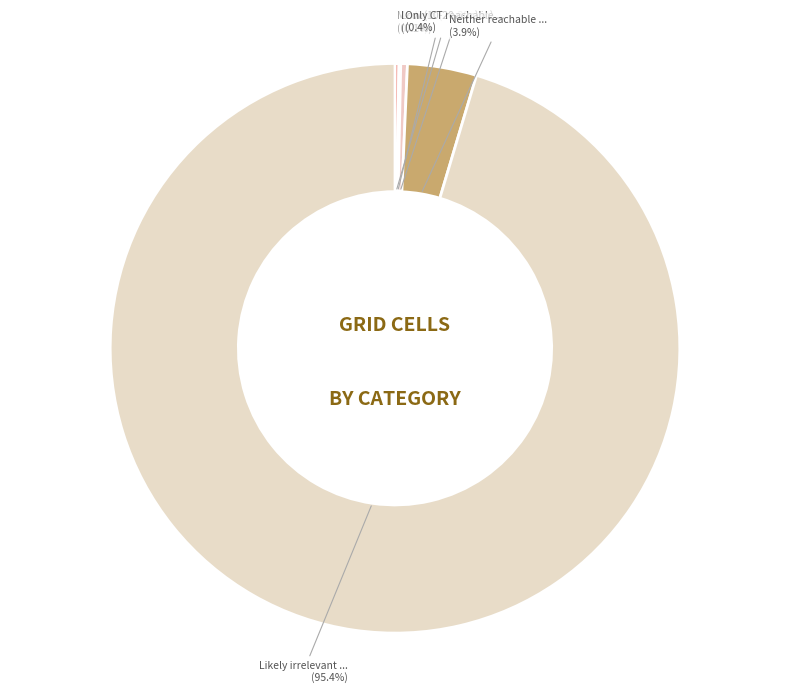

Which category accounts for the majority?

Likely irrelevant (<10 min)